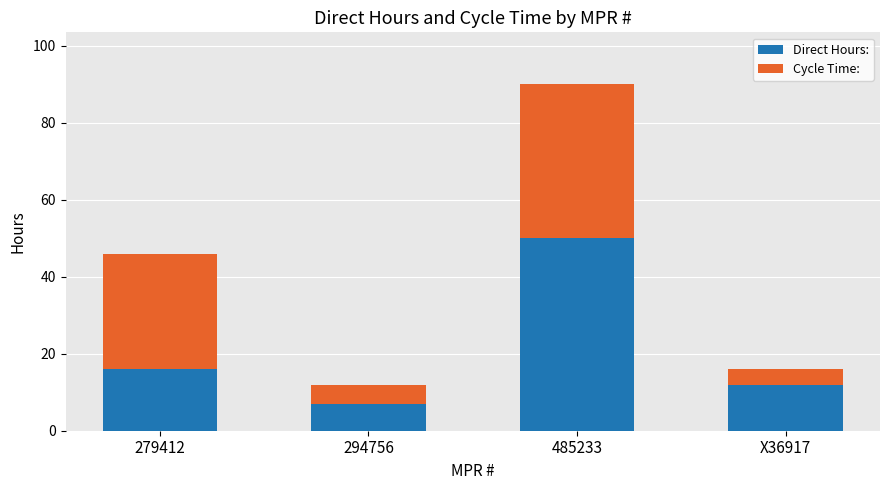

What is the minimum value for Direct Hours:?

7